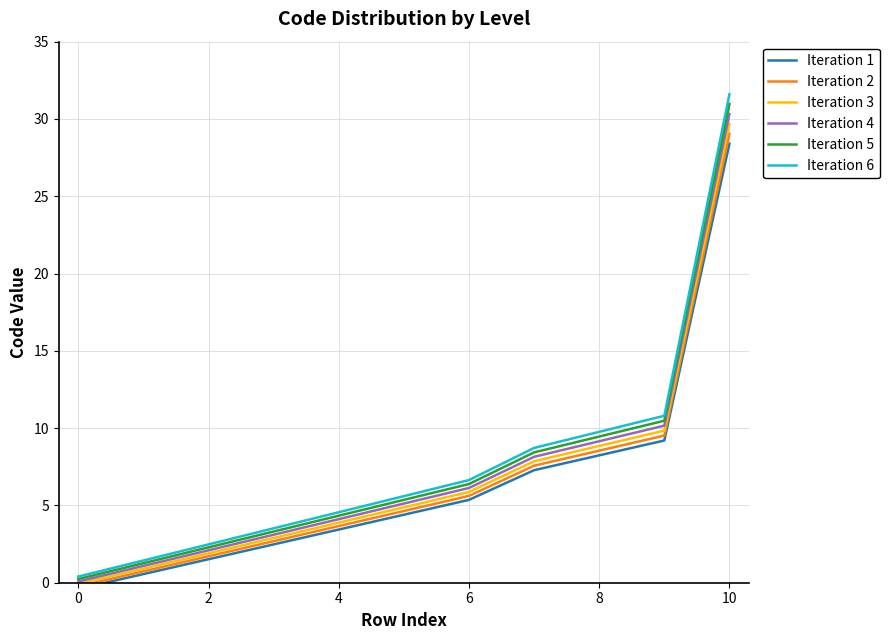

What is the highest value of the Iteration 3 series?

29.7